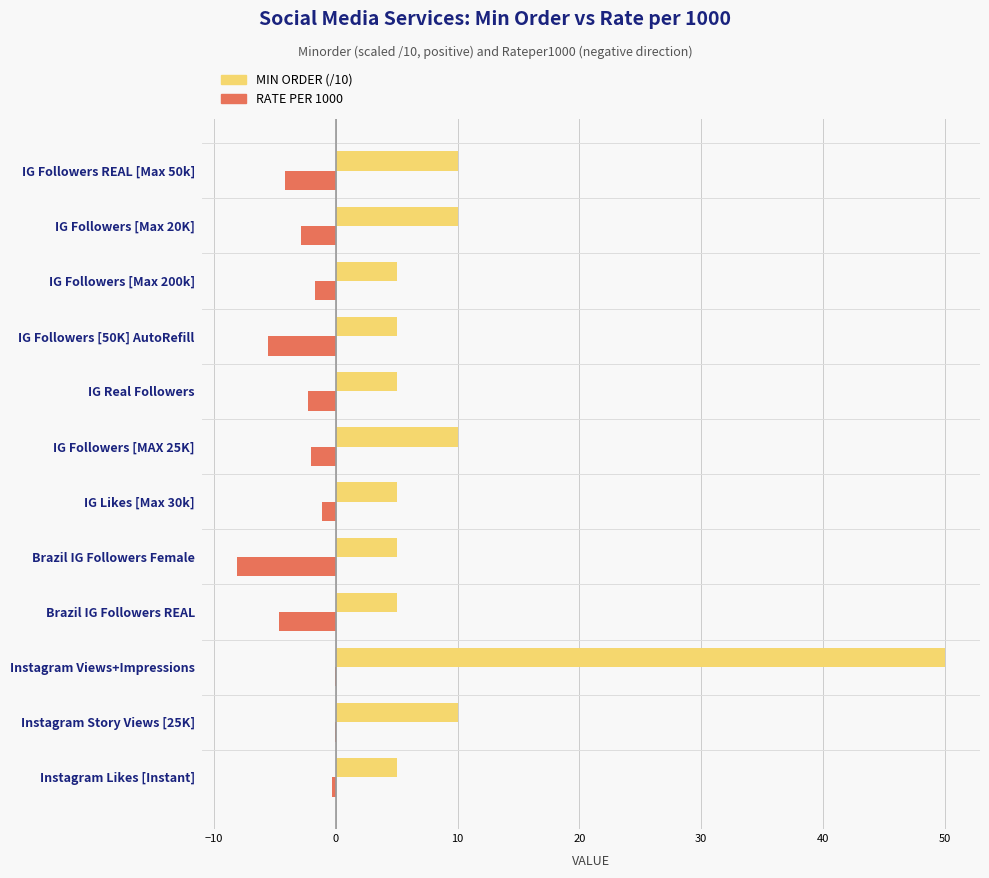

At which category does the chart reach its peak across all series?

Instagram Views+Impressions